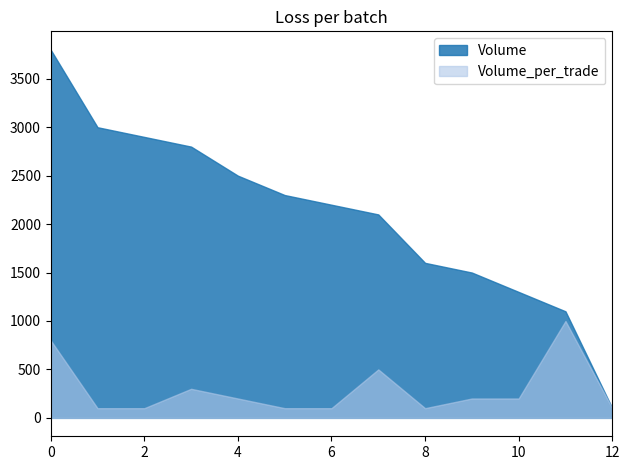

Is it true that Volume equals 2900 at 2?

True